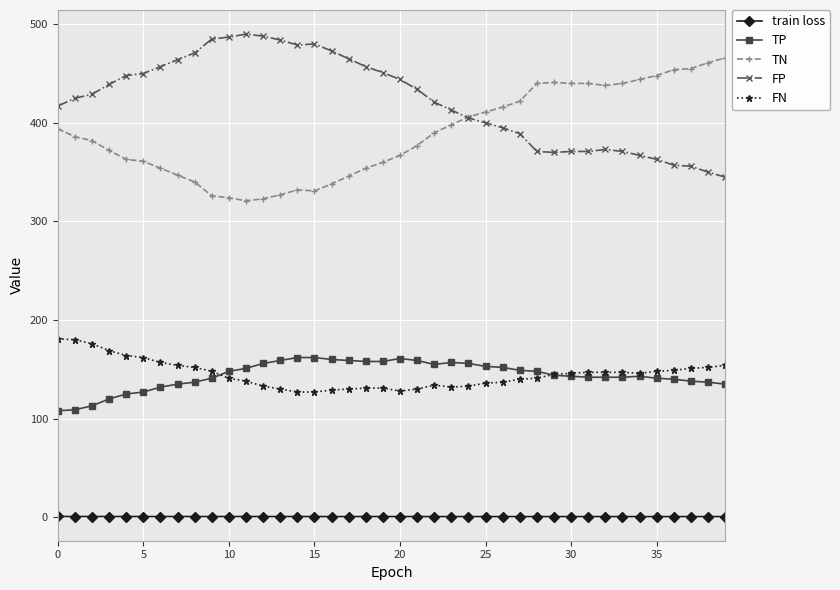

True or false: TN has more than 1 interior local peaks.

True